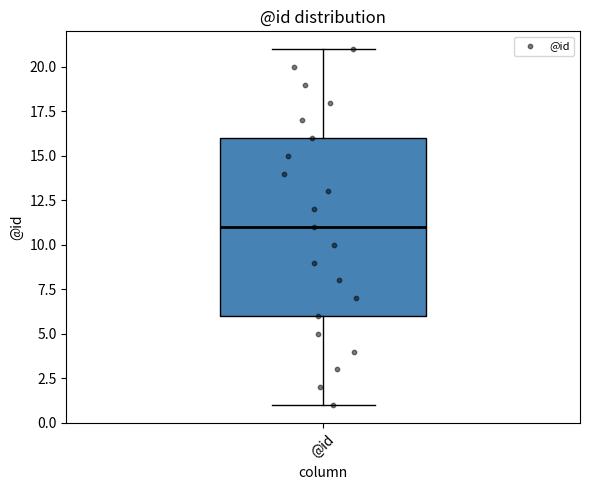

Transcribe this box plot: give where the median line is, the range the box spans, and where the two whiskers end, as read against the y-axis. The values are not printed on the chart, so give them approximately, as read against the axis.

median 11, box 6 to 16, whiskers 1 to 21